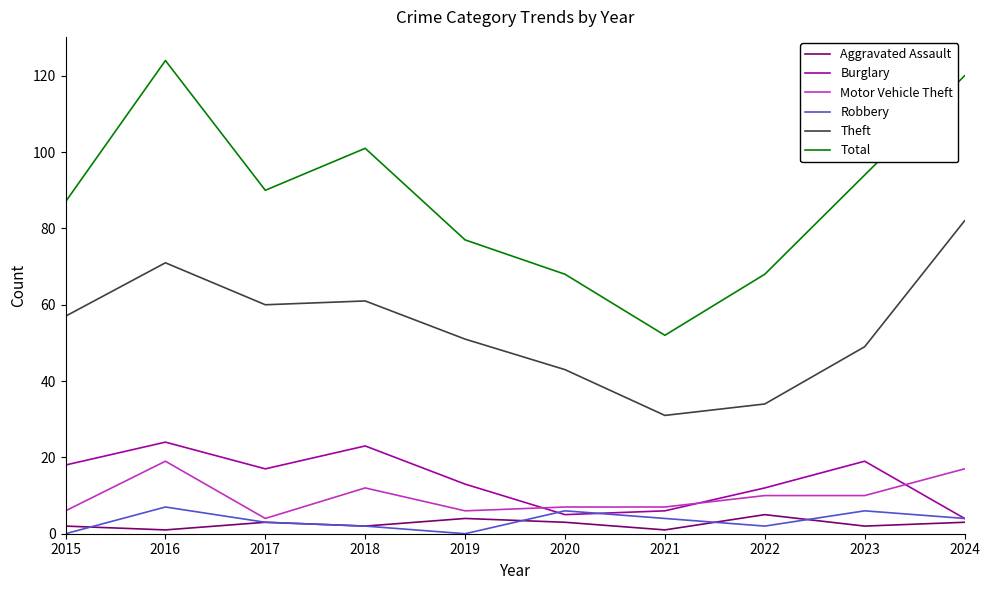

What is the spread (max minus min) of values at 2018?

99